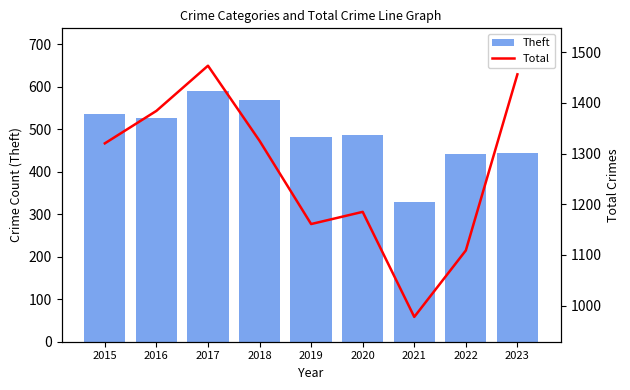

What is the difference between the second highest and minimum values in the Total series?

478